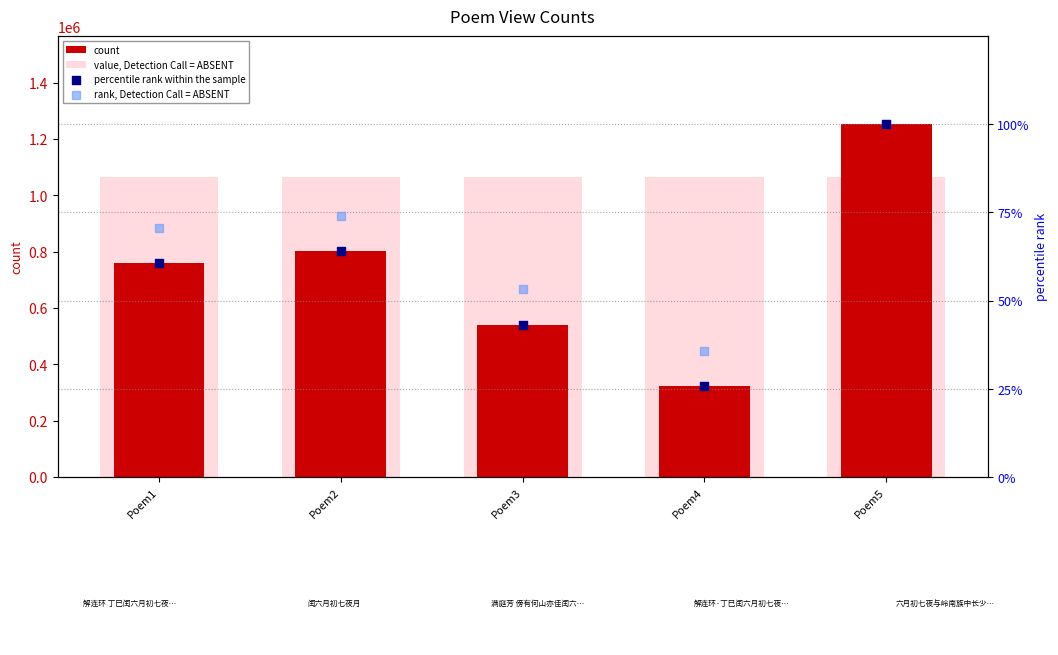

At how many categories does at least one series exceed 1247603?

1